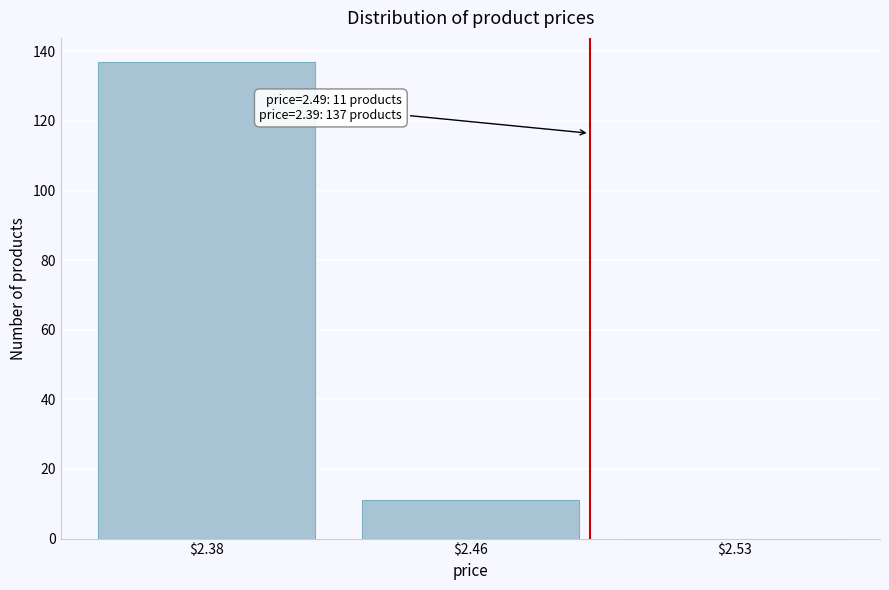

What is the sum of all values?

148